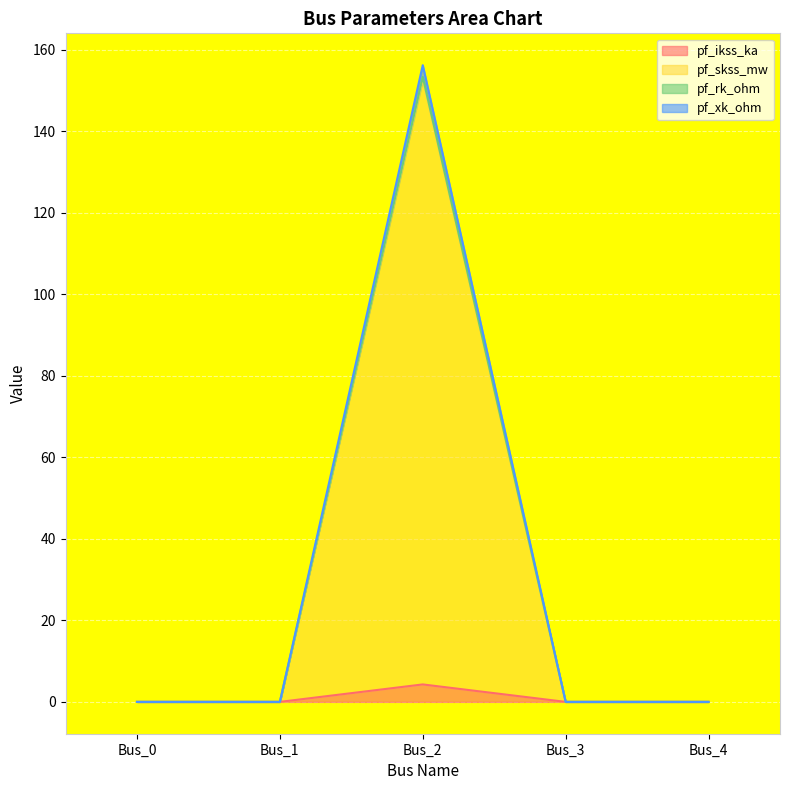

True or false: pf_skss_mw and pf_ikss_ka intersect in this chart.

False